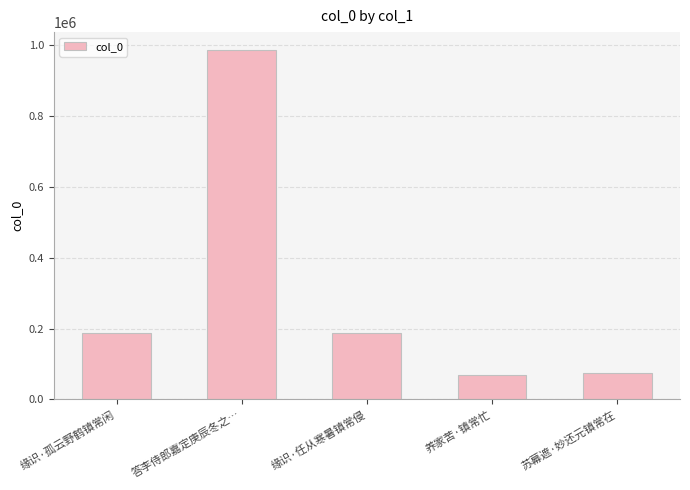

What is the difference between the maximum and second lowest values?

913595